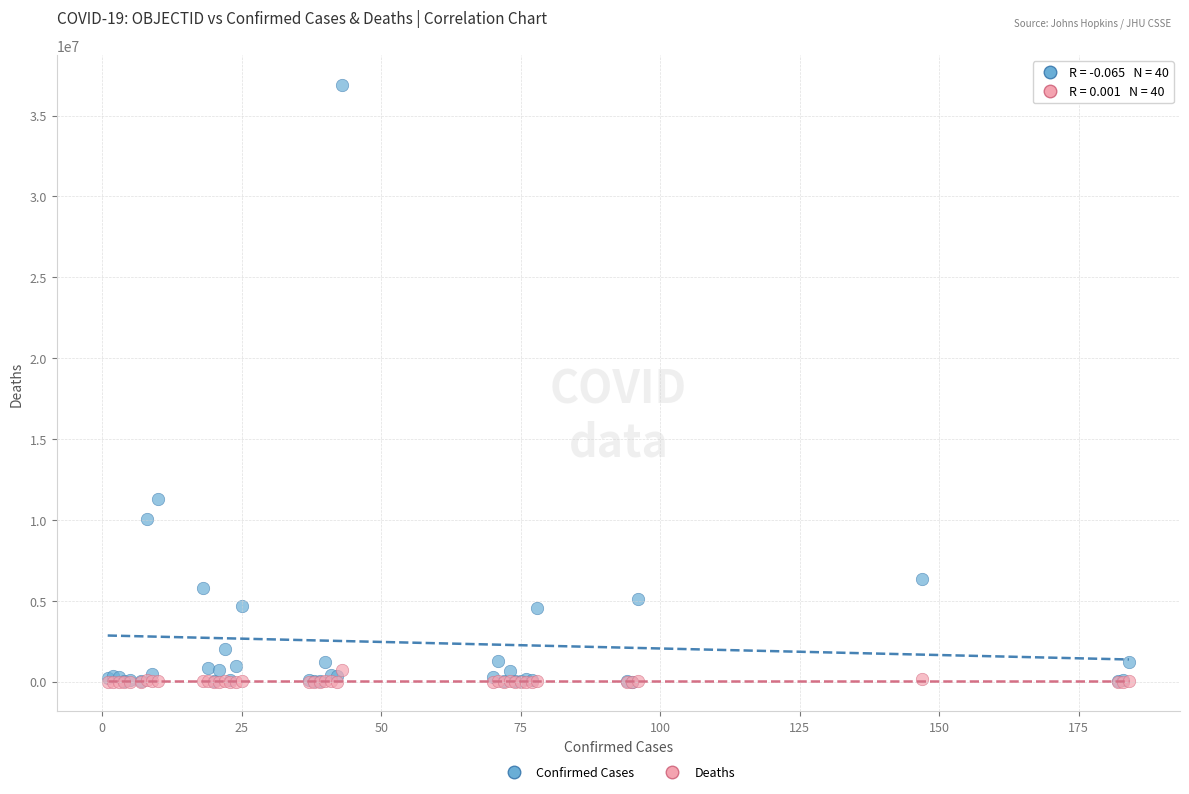

What are all the series names shown in the legend?

Confirmed Cases, Deaths